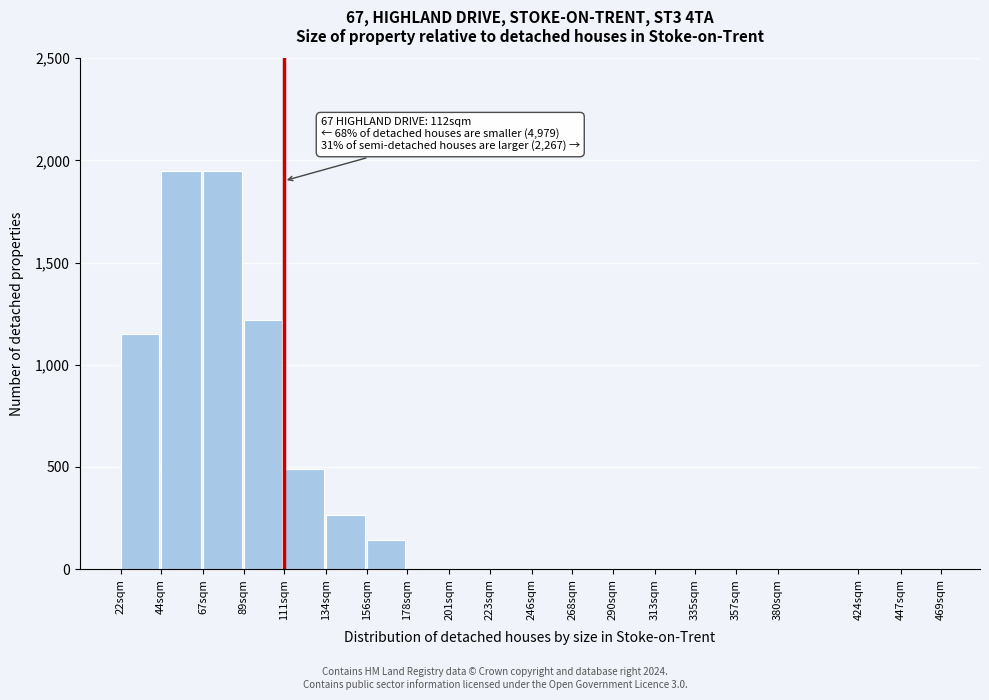

Reading right to left, transcribe all the data shown in this chart.

447sqm=0	424sqm=0	380sqm=0	357sqm=0	335sqm=0	313sqm=0	290sqm=0	268sqm=0	246sqm=0	223sqm=0	201sqm=0	178sqm=0	156sqm=140	134sqm=265	111sqm=490	89sqm=1220	67sqm=1950	44sqm=1950	22sqm=1150